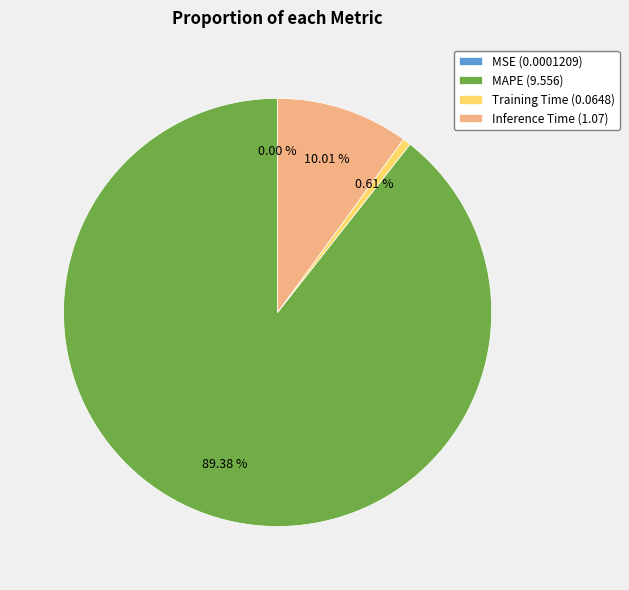

Does MAPE (9.556) represent more than half of the total?

Yes